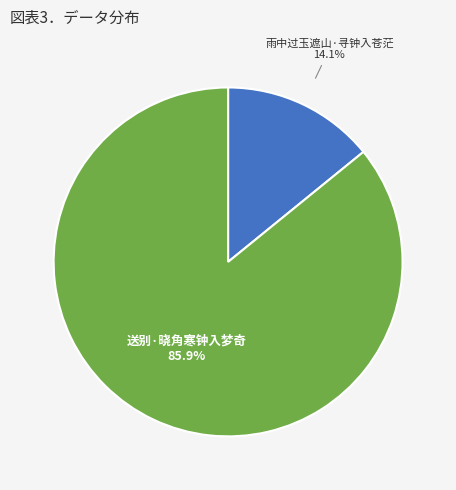

Is there a majority slice in this chart?

Yes